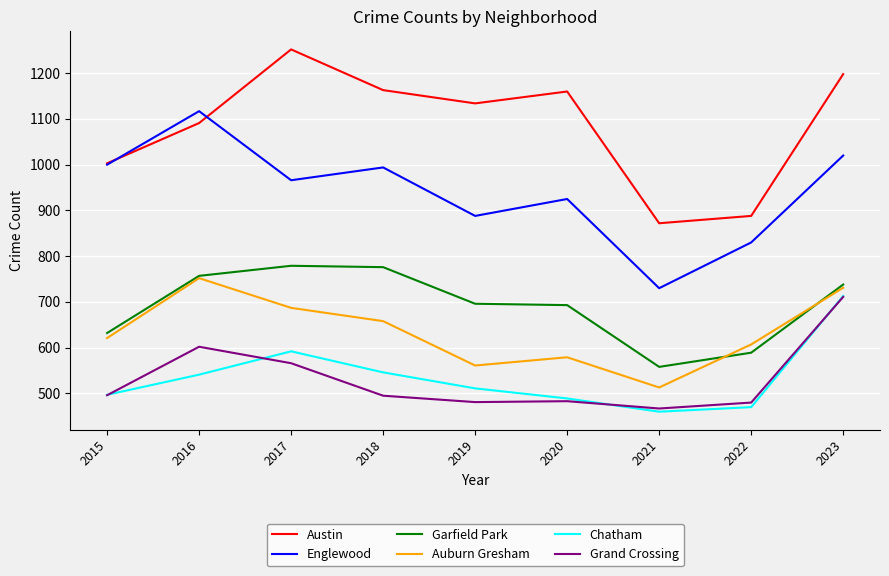

True or false: Auburn Gresham and Englewood cross at least once.

False